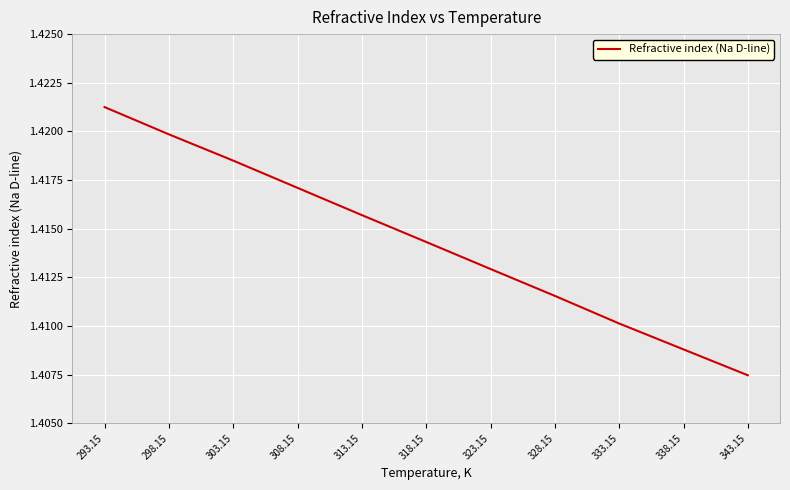

Which category has the highest value across all series?

293.15